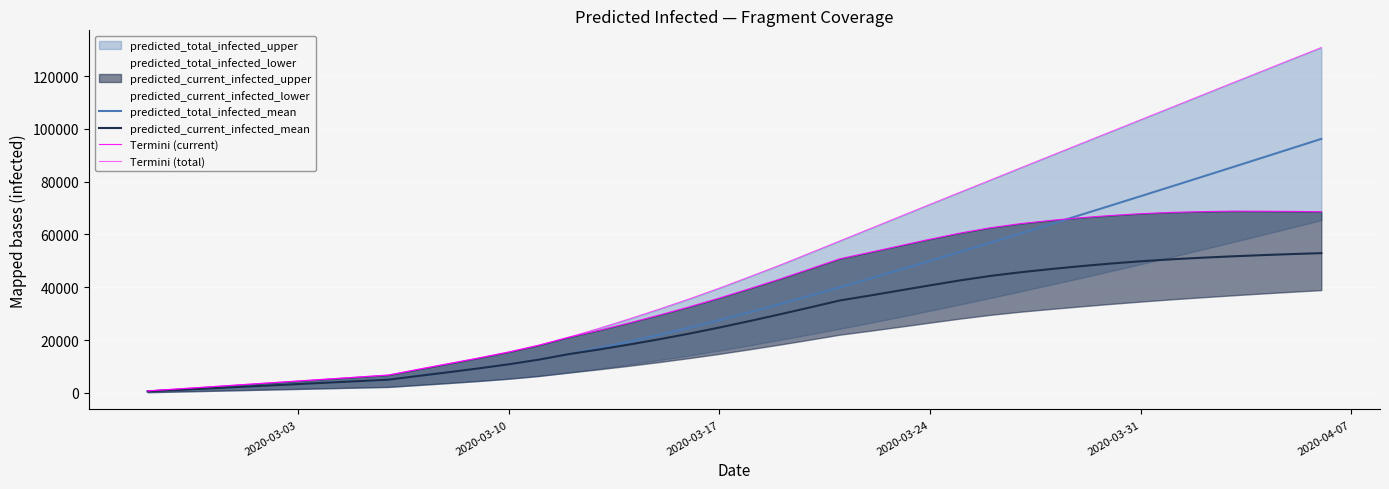

True or false: Termini (total) and predicted_total_infected_mean intersect in this chart.

False